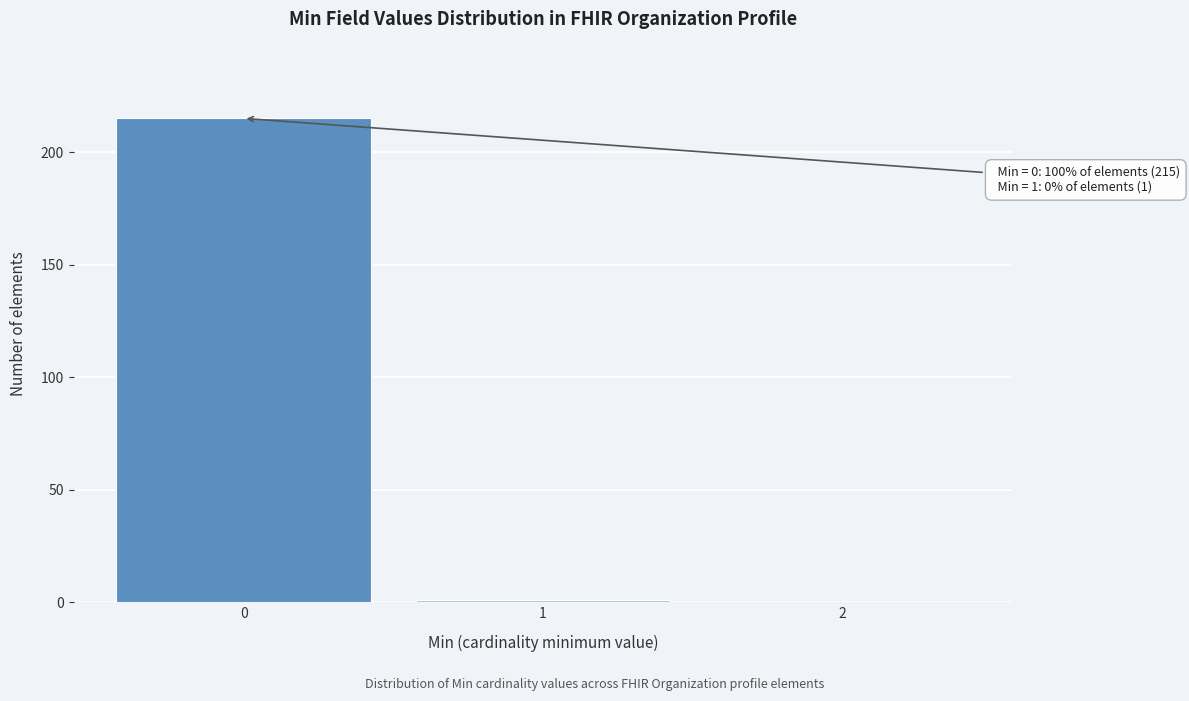

Reading left to right, what are all the values shown in this chart?

0=215	1=1	2=0